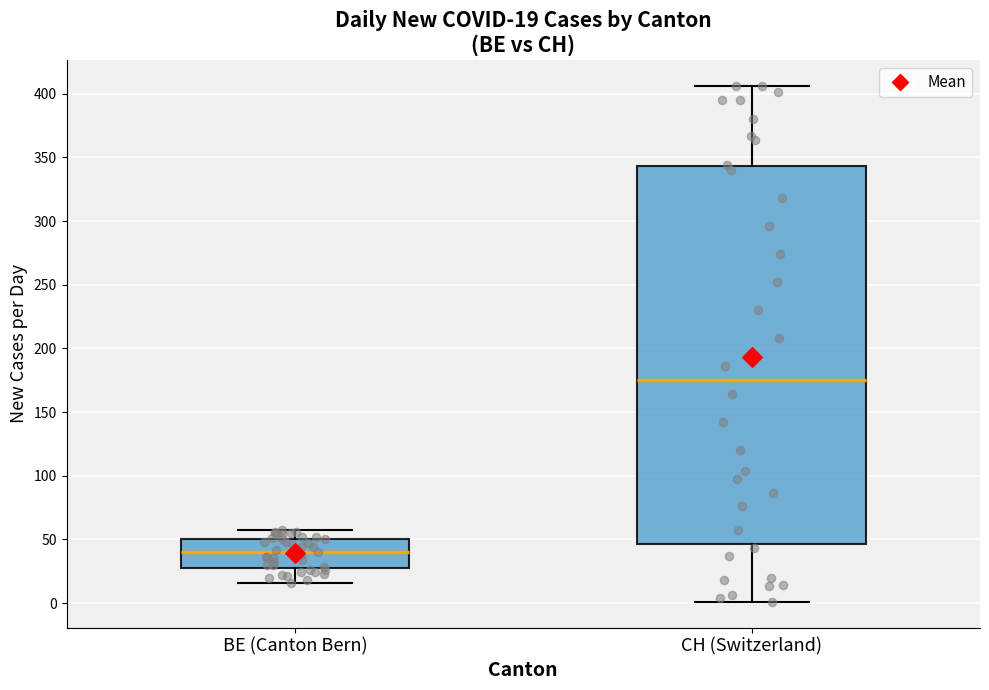

Comparing the boxes themselves (not the whiskers), which one is the tallest?

CH (Switzerland)